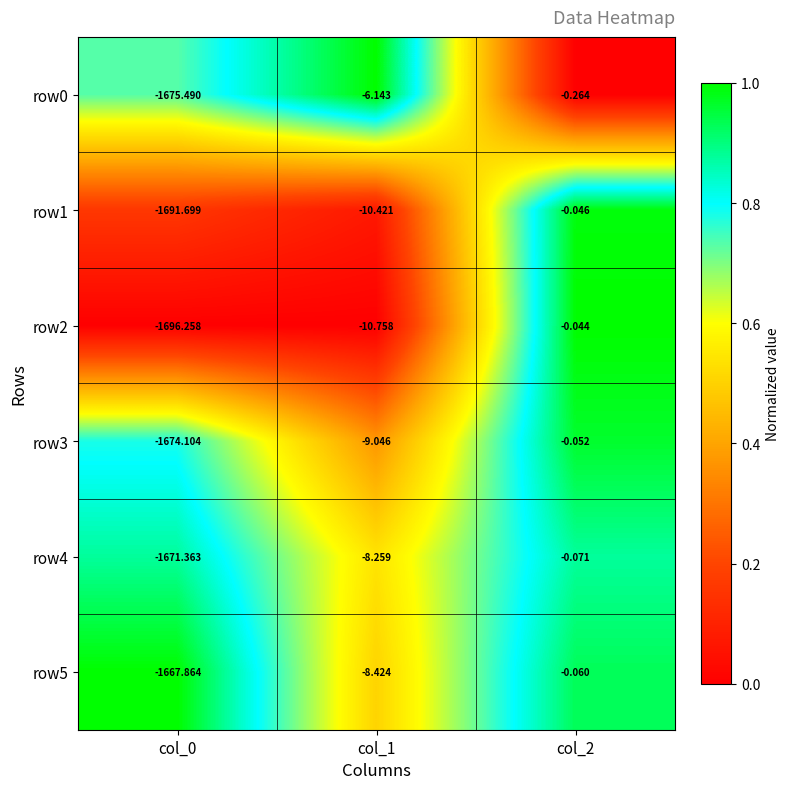

Is the value of row3 at col_1 greater than the value of row1 at col_0?

Yes